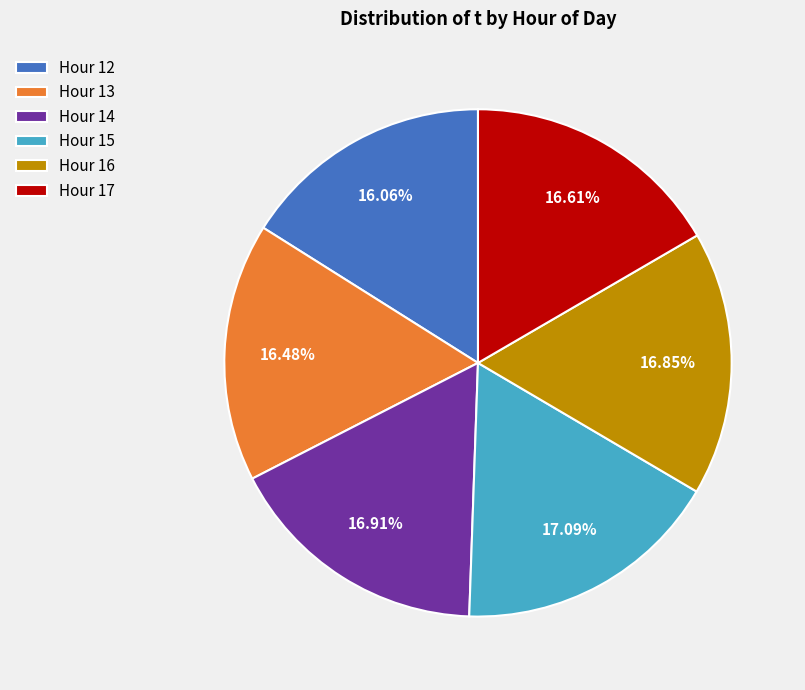

How many segments does this pie chart have?

6